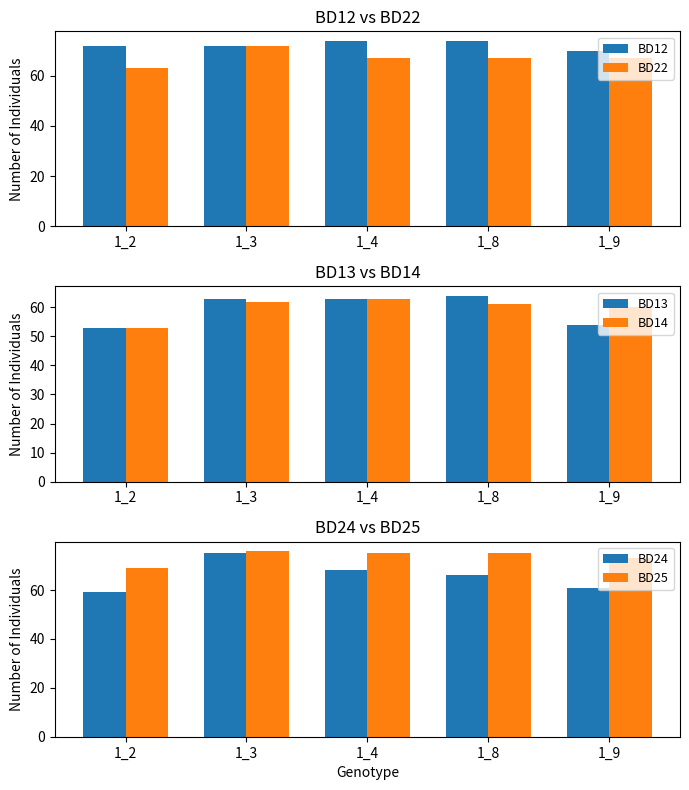

True or false: BD13 has a value of 54 at 1_9.

True